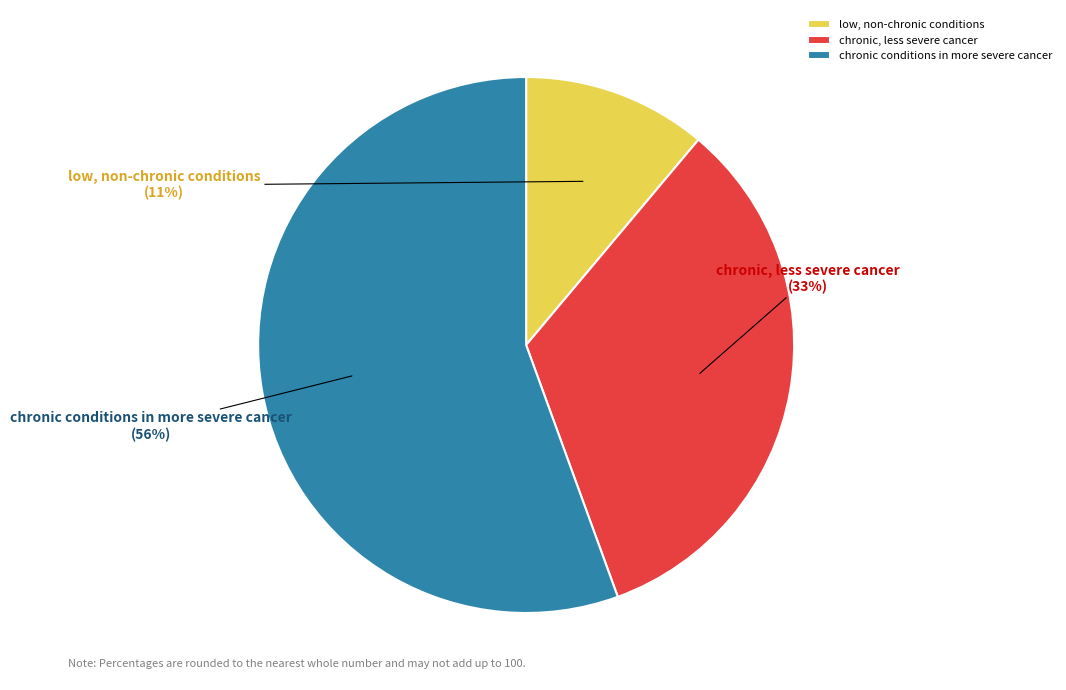

To the nearest percent, what is the combined percentage of chronic conditions in more severe cancer and chronic, less severe cancer?

89%